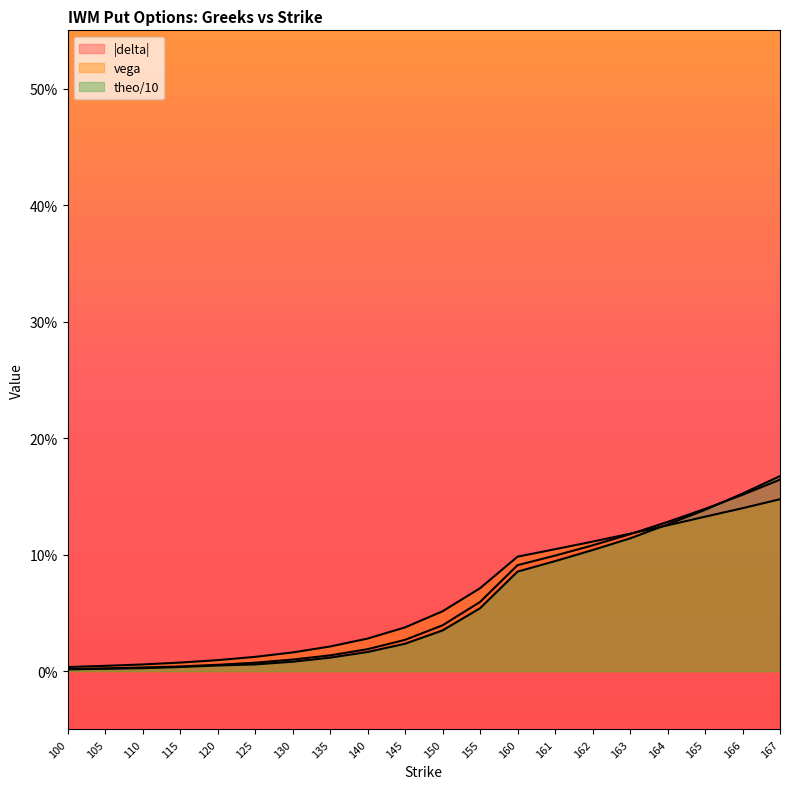

List the series in order of their overall mean, highest first.

vega, delta, theo